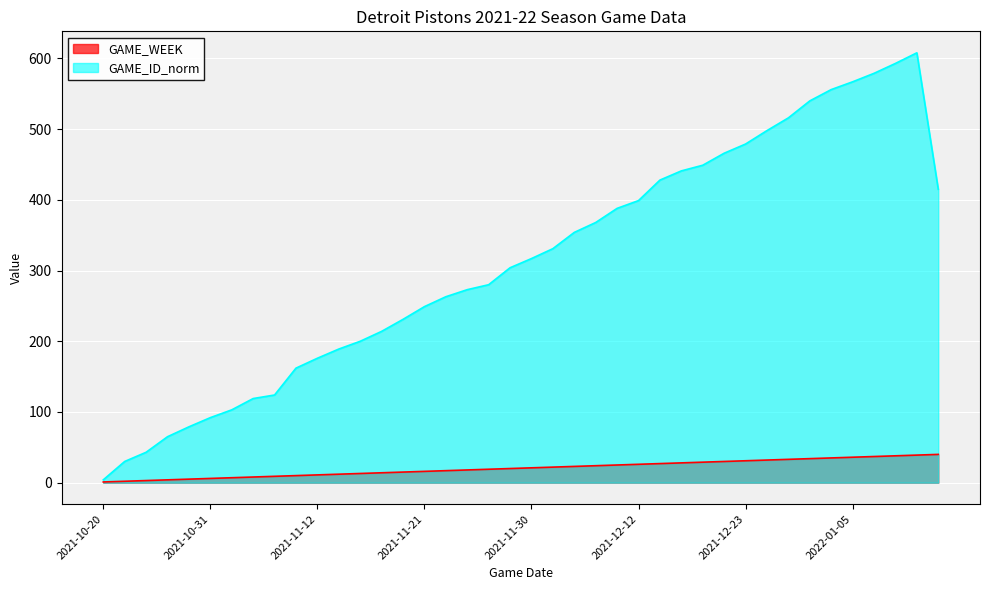

At which label does GAME_ID_norm first exceed 317?

2021-12-02